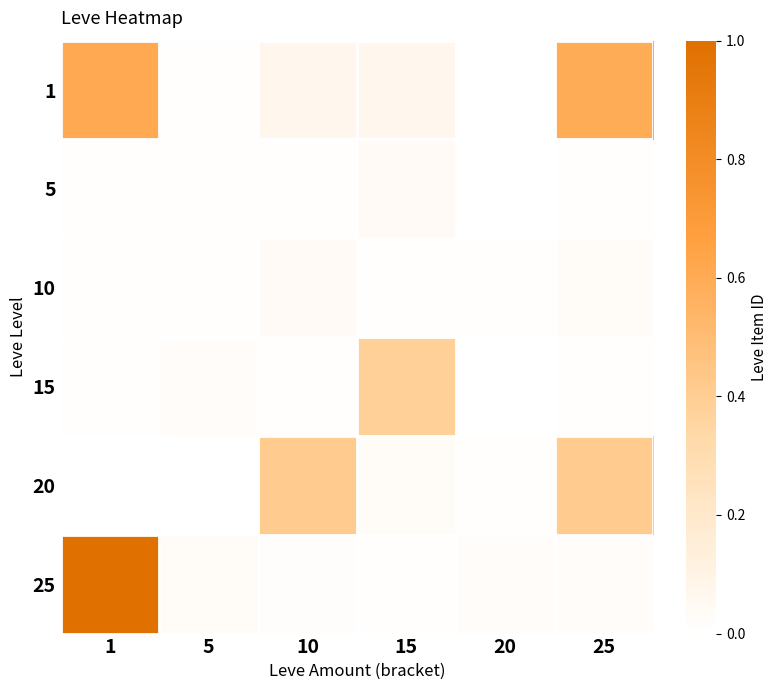

Reading right to left, extract all data points from this chart.

1: 25=0.6	20=0.0	15=0.1	10=0.1	5=0.0	1=0.6
5: 25=0.0	20=0.0	15=0.0	10=0.0	5=0.0	1=0.0
10: 25=0.0	20=0.0	15=0.0	10=0.0	5=0.0	1=0.0
15: 25=0.0	20=0.0	15=0.4	10=0.0	5=0.0	1=0.0
20: 25=0.4	20=0.0	15=0.0	10=0.4	5=0.0	1=0.0
25: 25=0.0	20=0.0	15=0.0	10=0.0	5=0.0	1=1.0